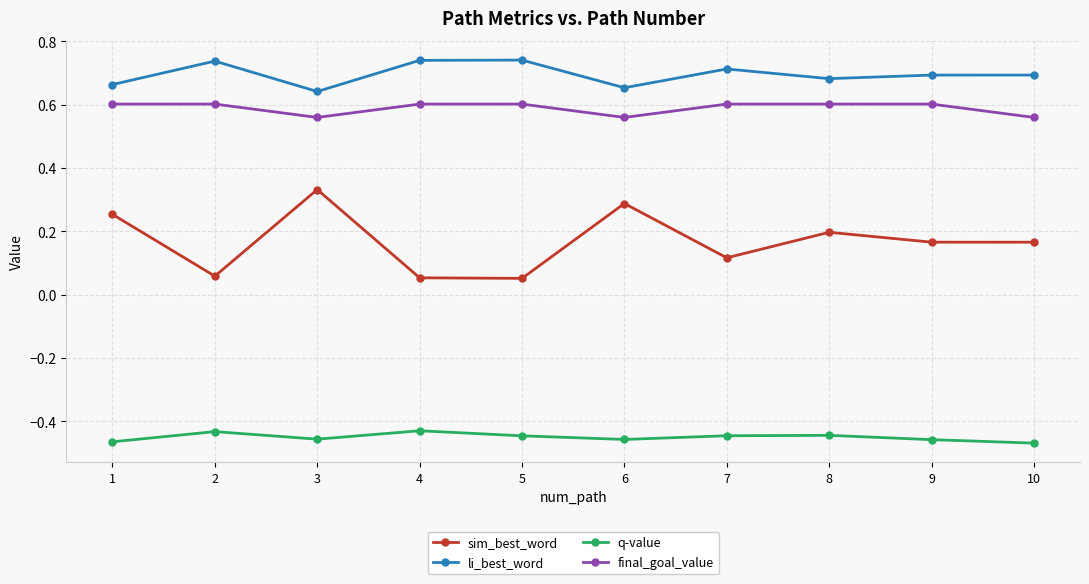

Where is the first local minimum for li_best_word?

3